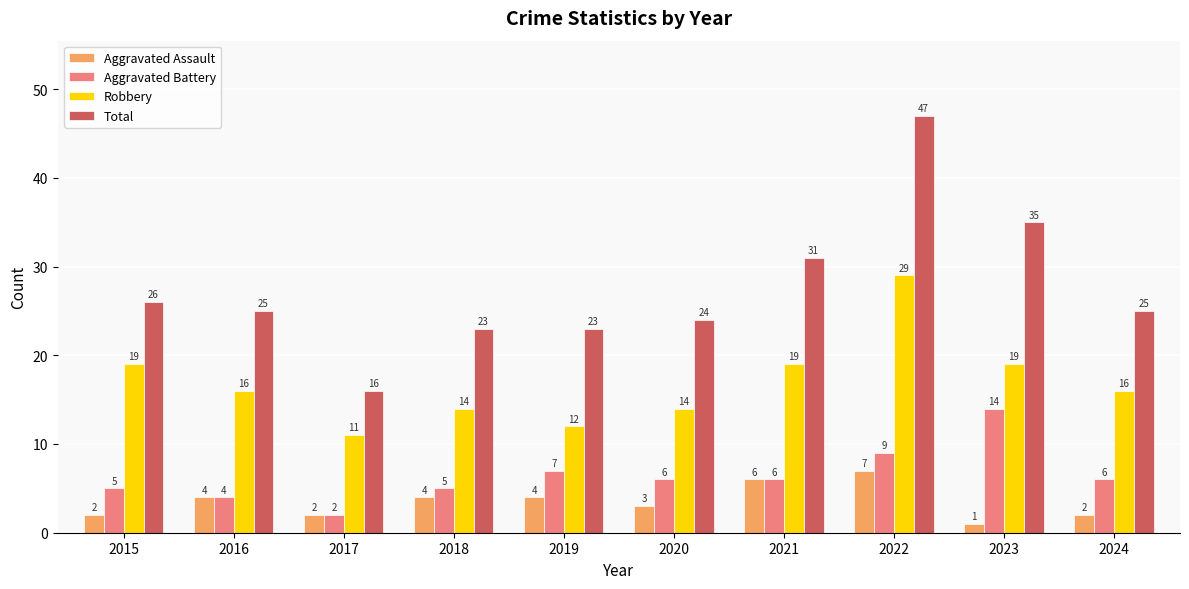

Is the value of Total at 2024 greater than the value of Aggravated Battery at 2018?

Yes